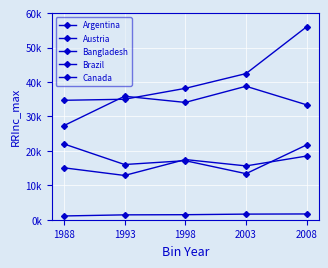

What is the total value across all series at 1993?

101139